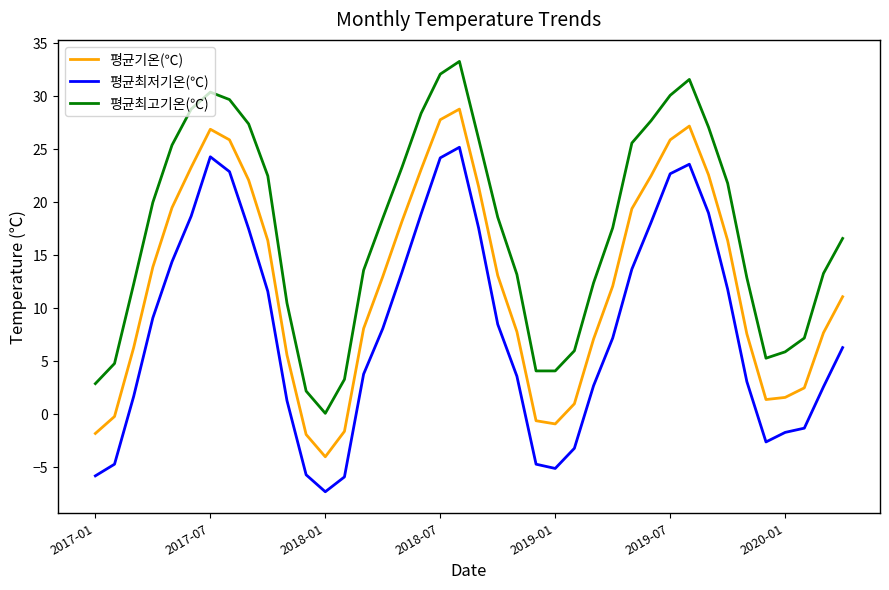

List the series in order of their peak value, highest first.

평균최고기온(℃), 평균기온(℃), 평균최저기온(℃)